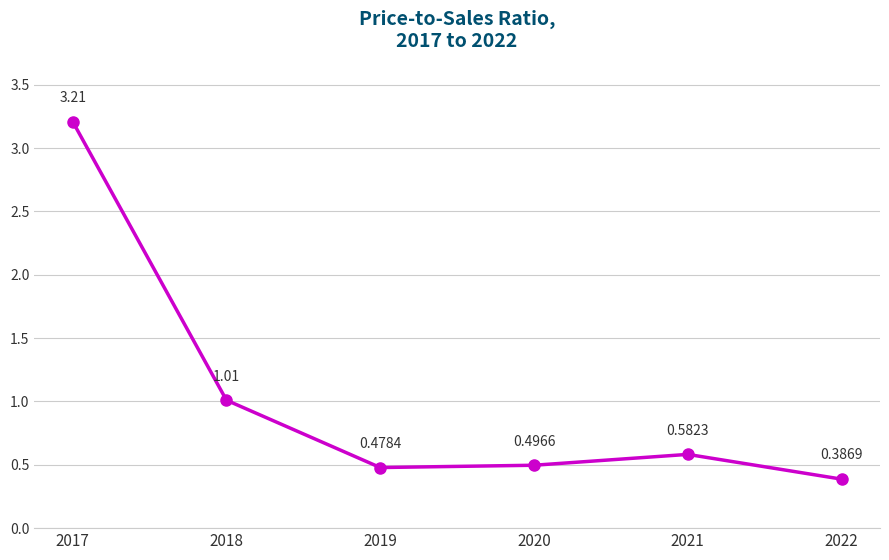

True or false: the data shows 3.2 at 2017.

True